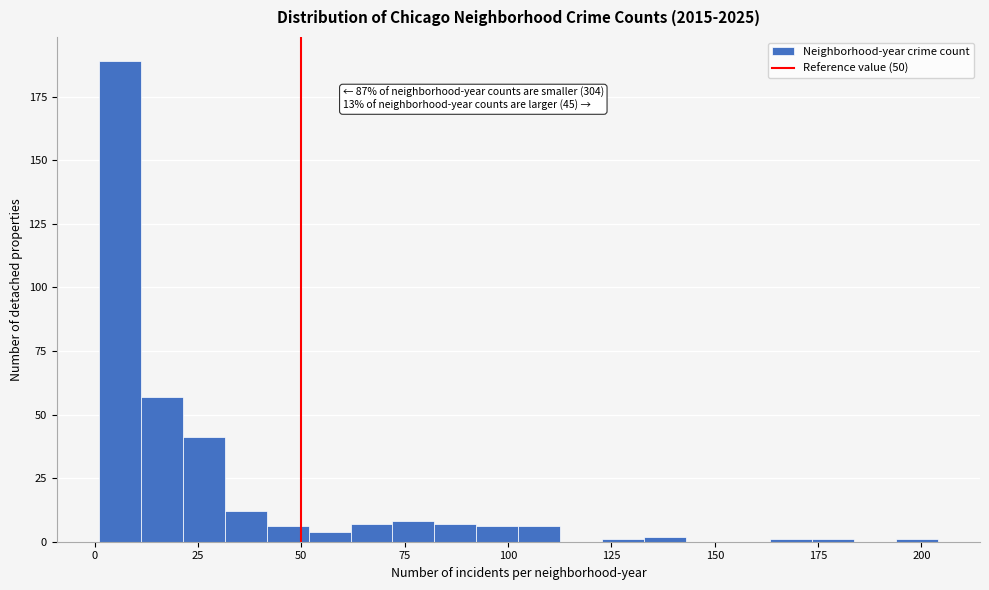

Around what value on the x-axis is the tallest bar? Give the approximate position of its centre, as read against the axis.

5